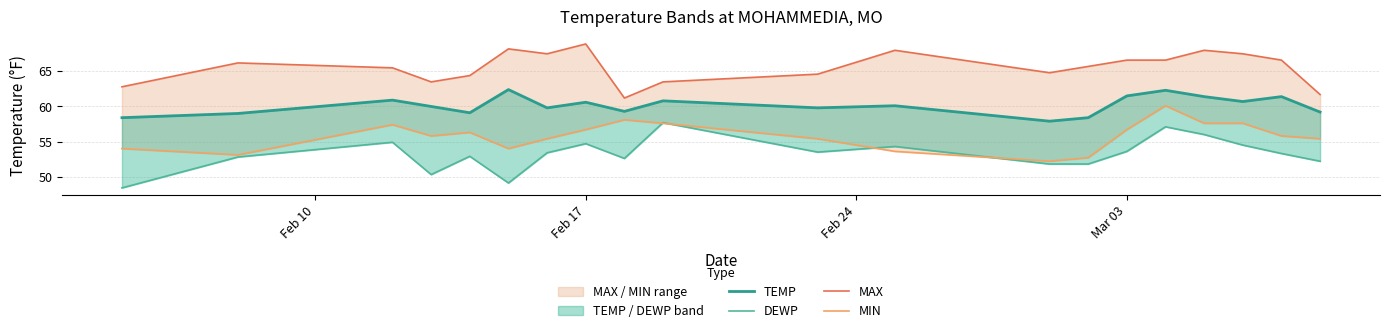

Where is MIN nearest to the value 56?

Mar 03